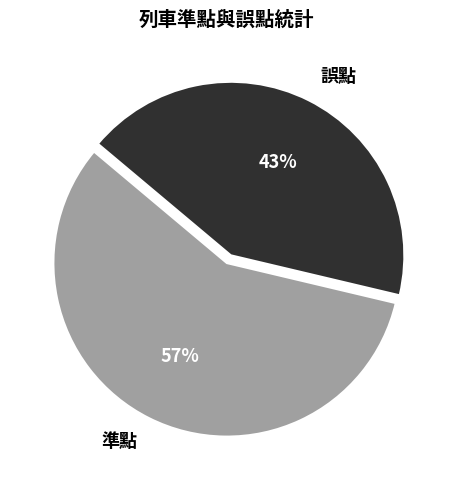

To the nearest percent, what percentage of the pie is 誤點?

43%